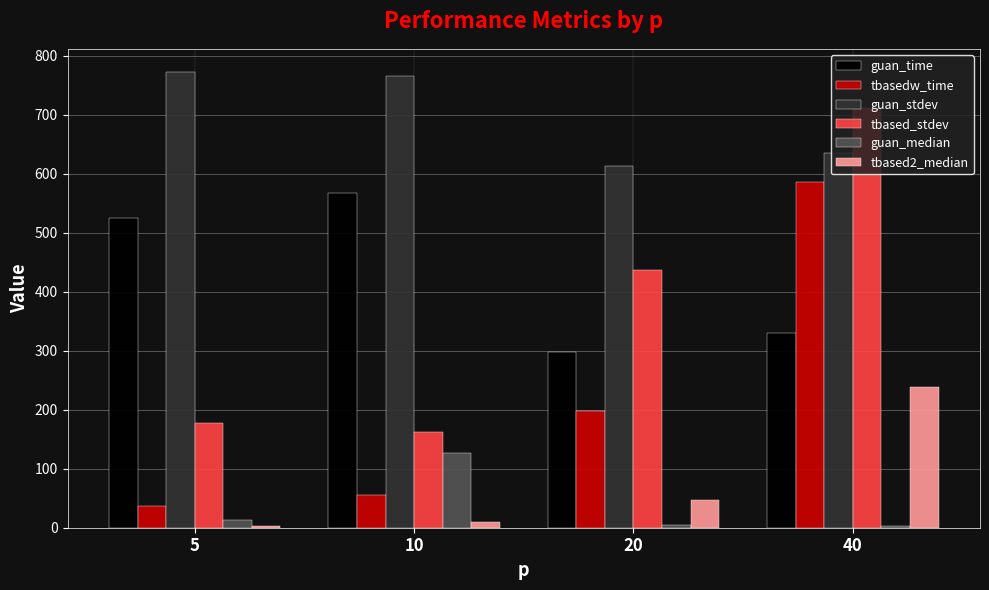

Between 5 and 40, which series saw the biggest shift?

tbasedw_time